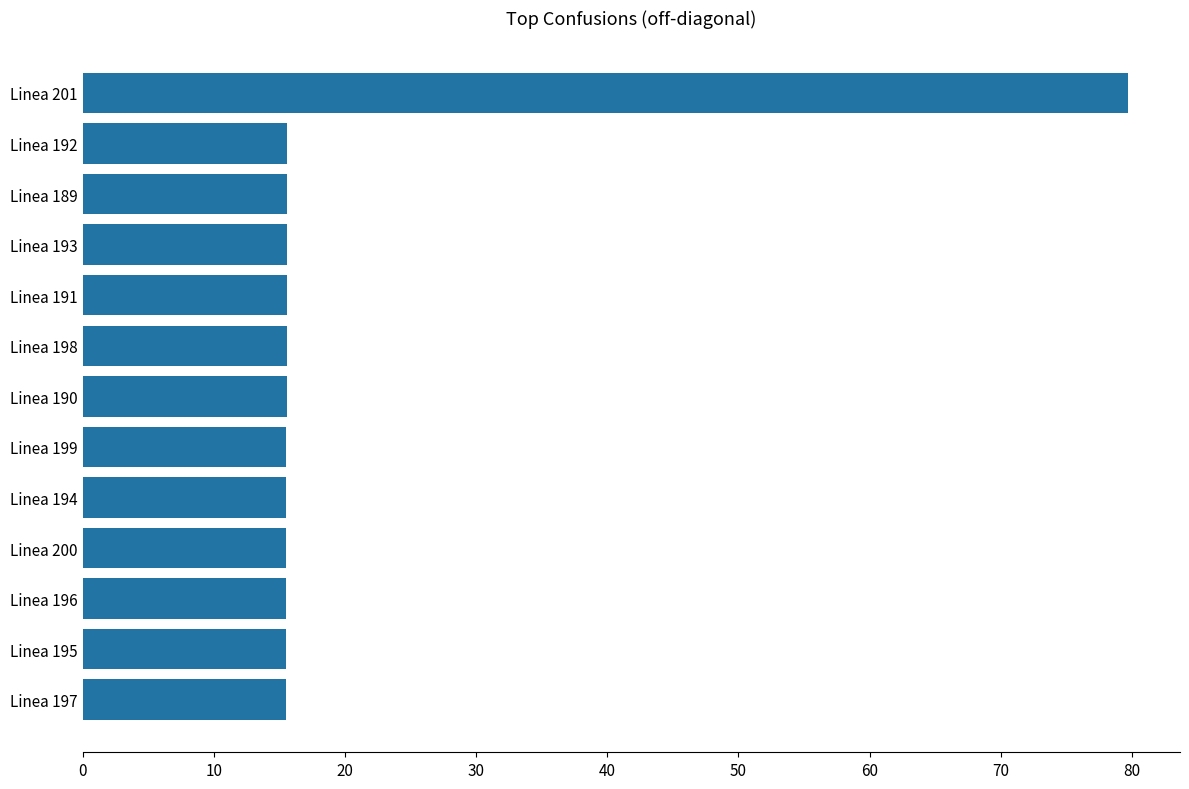

What is the difference between the second highest and second lowest values?

0.1